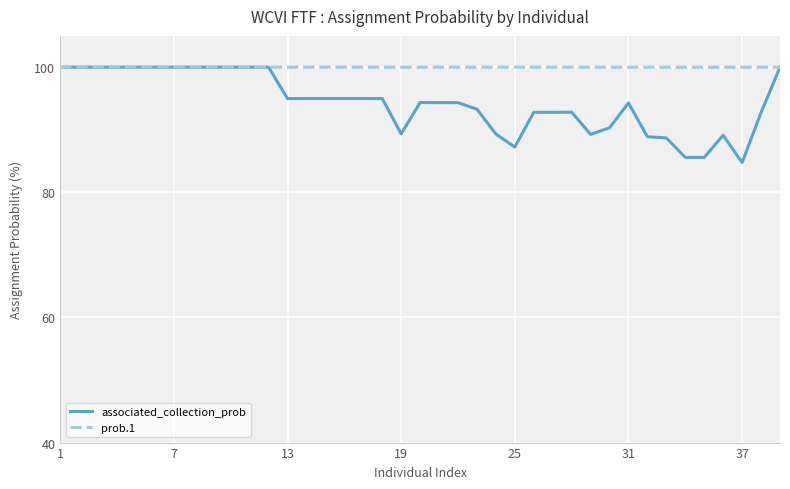

What is the greatest value displayed?

100.0